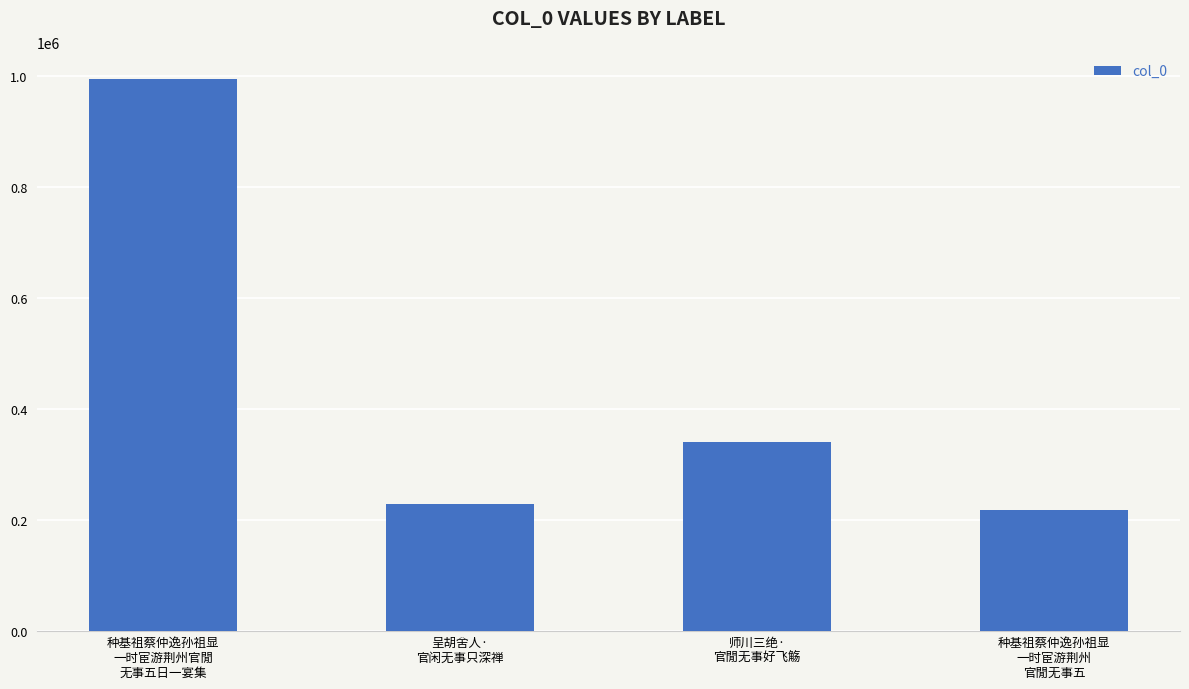

What is the value of the 3rd bar from the left?

340865